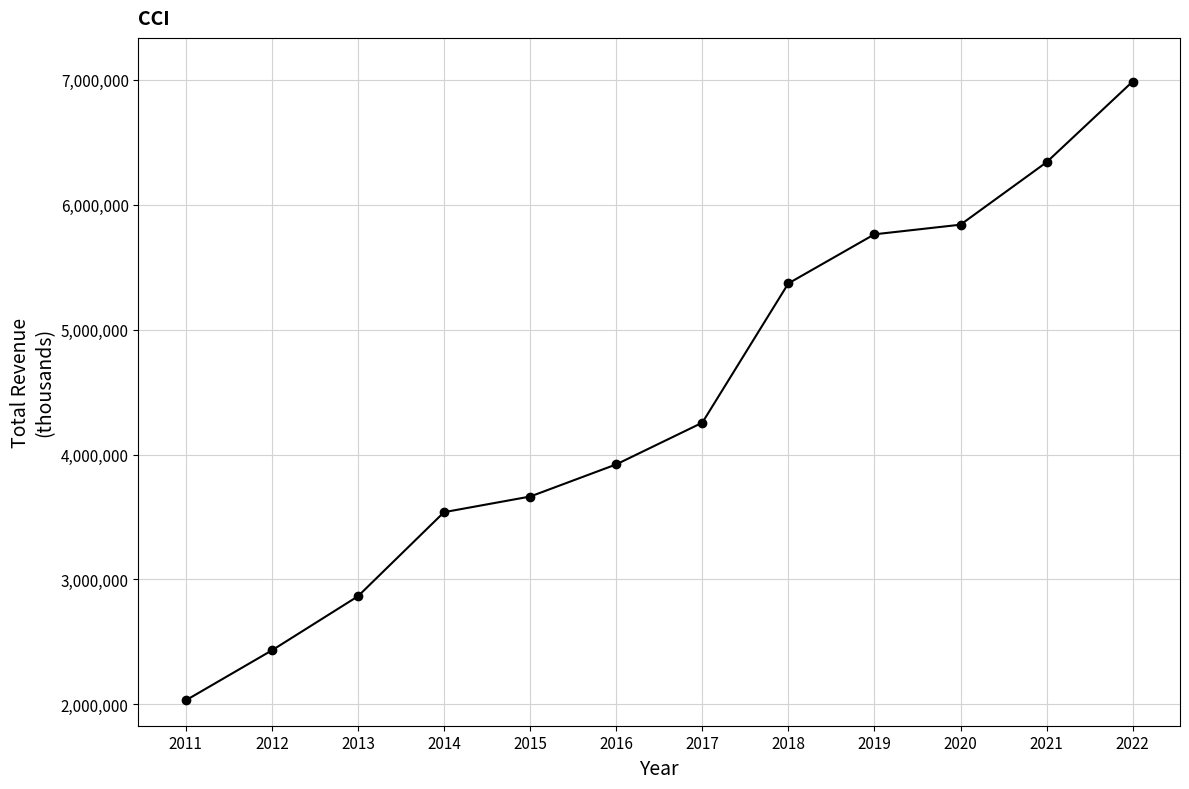

What is the approximate value at 2016, to the nearest 10?

3921200